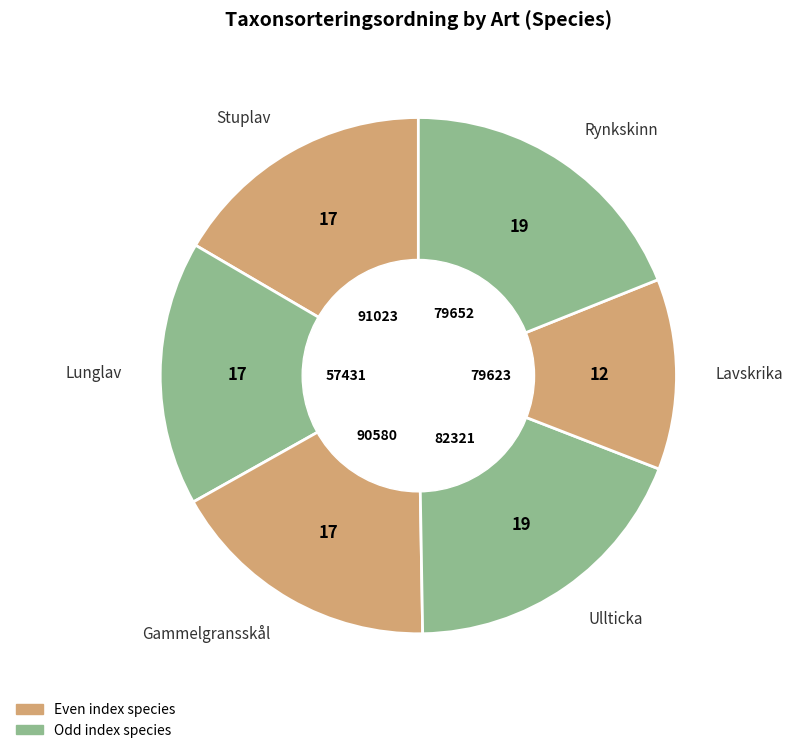

Which slice is the smallest?

Lavskrika